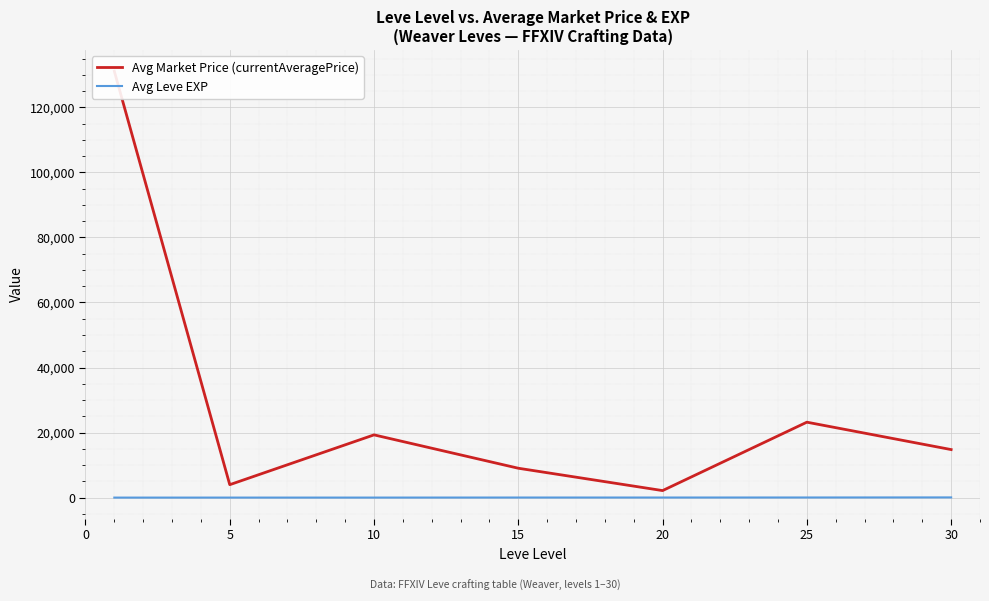

True or false: Avg Market Price (currentAveragePrice) has more than 1 interior local peaks.

True